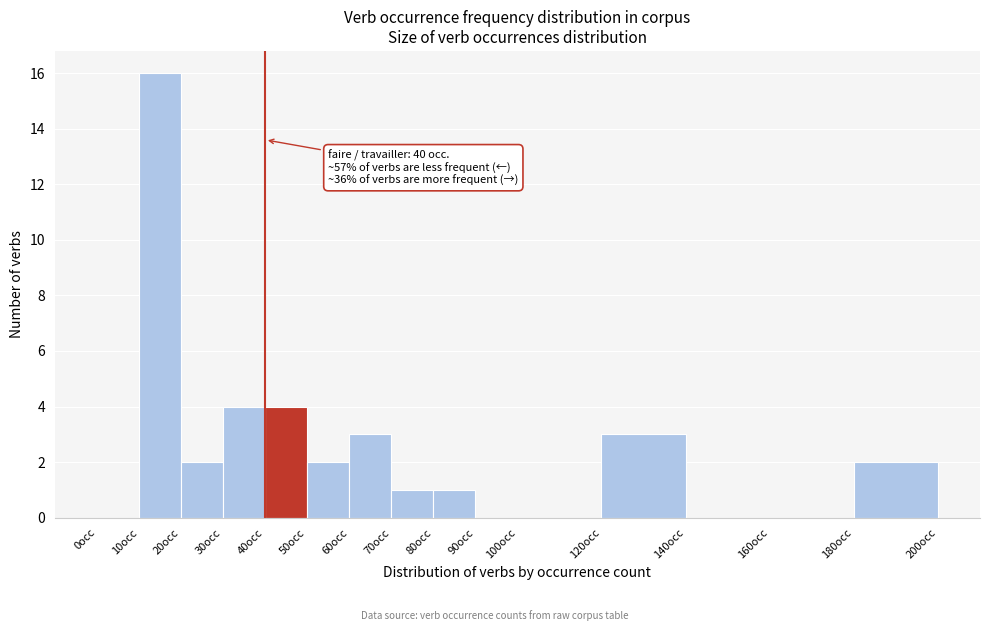

Which range on the x-axis has the tallest bar?

10 to 20